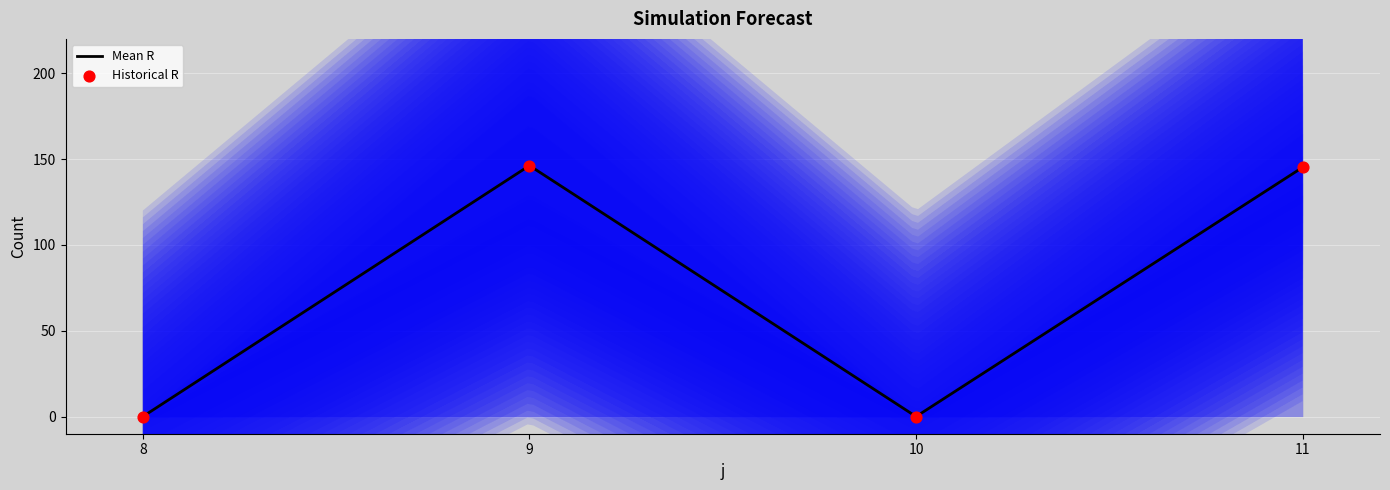

What is the maximum value for Mean R?

145.5